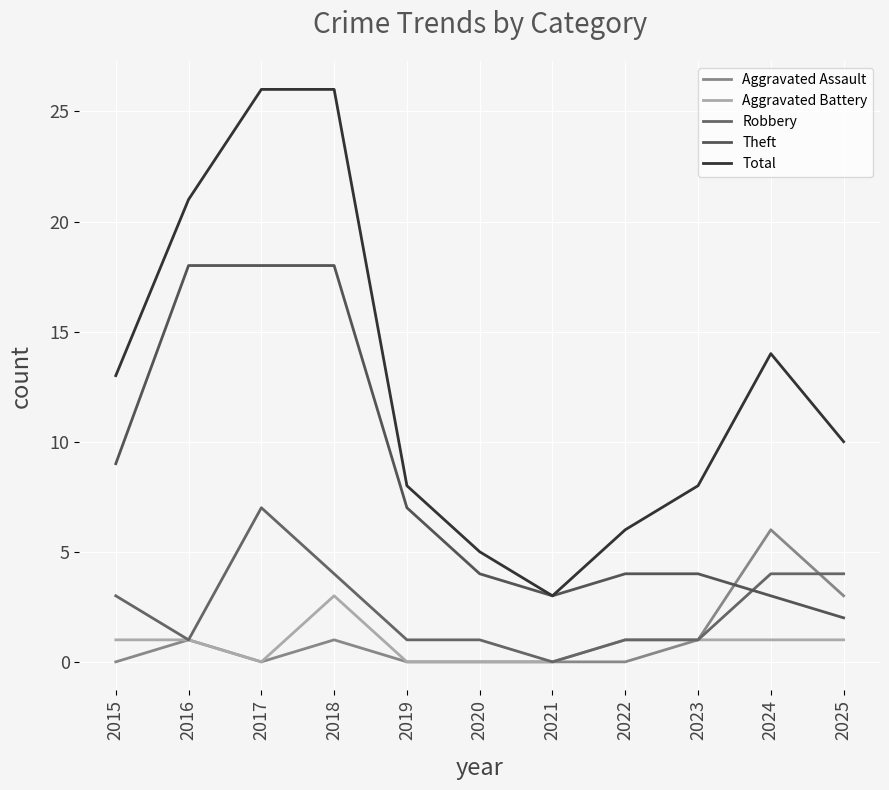

Between 2016 and 2025, which series saw the biggest shift?

Theft